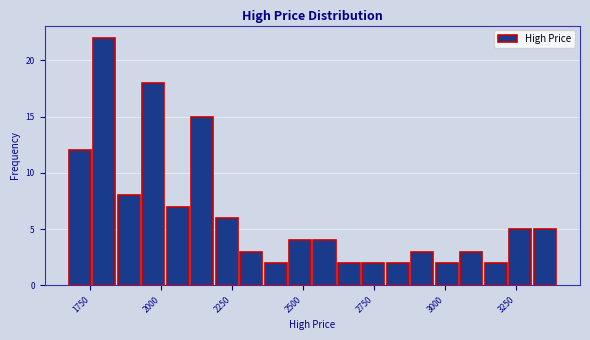

Read against the x-axis, roughly where is the centre of the tallest bar?

1800